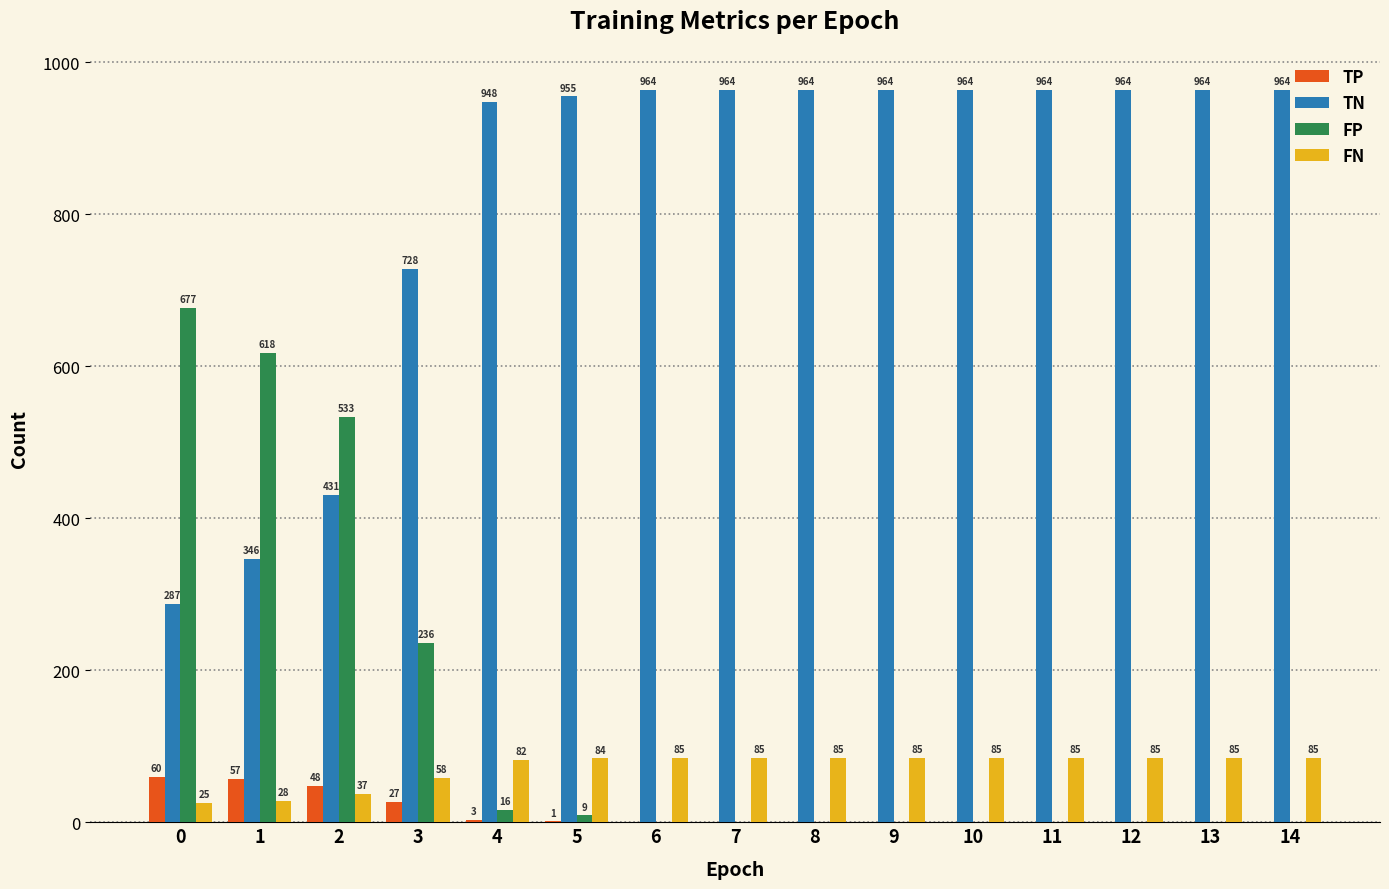

What is the sum of the FN values at 11 and 2?

122